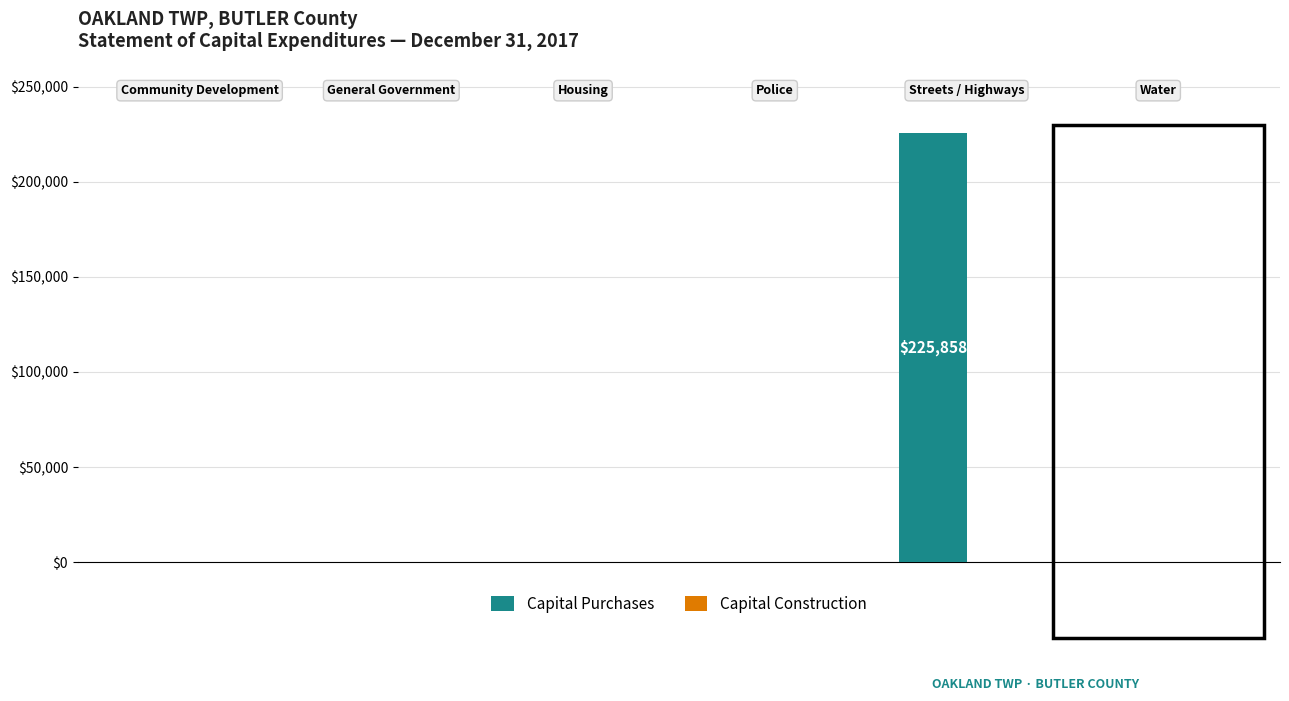

What is the greatest value displayed?

225858